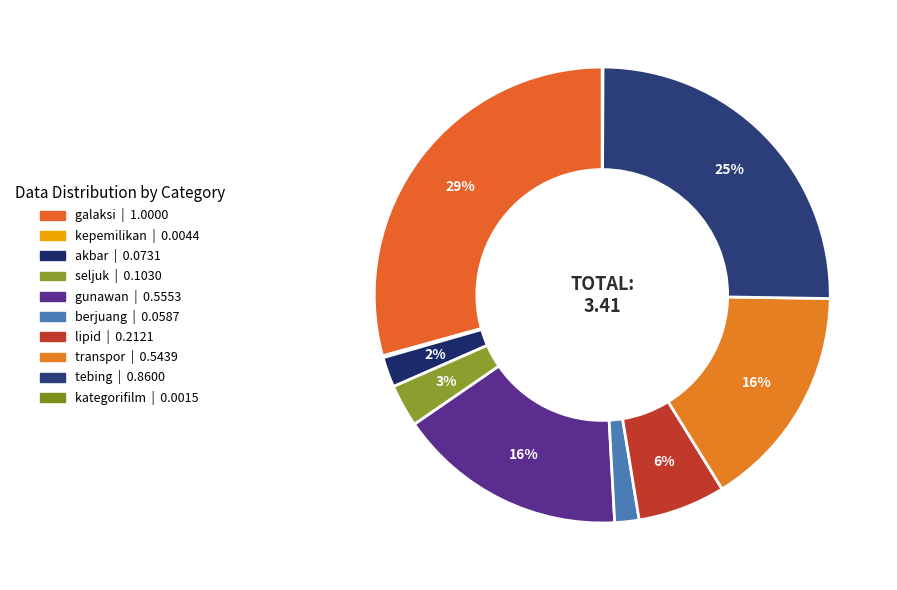

To the nearest percent, what percentage of the pie is gunawan?

16%